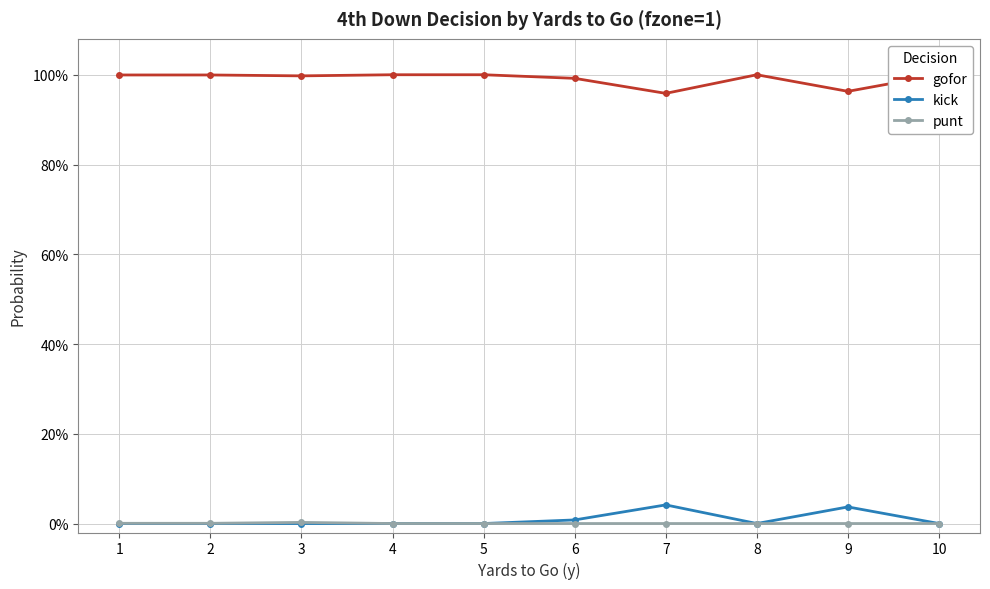

What is the sum of all gofor values?

9.9